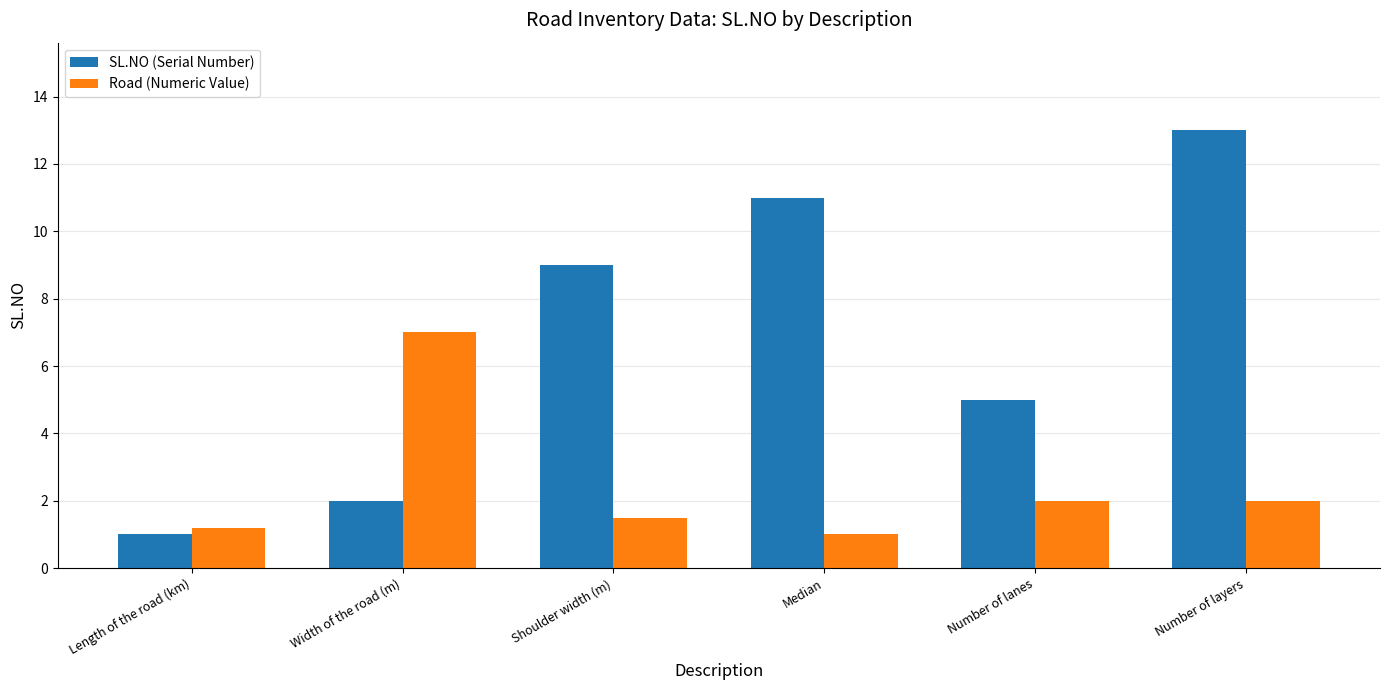

At which category does the chart reach its peak across all series?

Number of layers